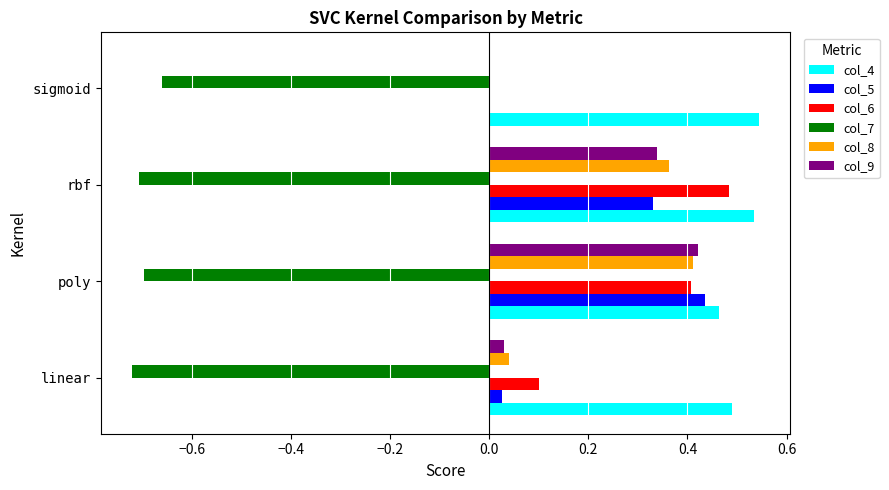

Which series has the largest total across all categories?

col_4